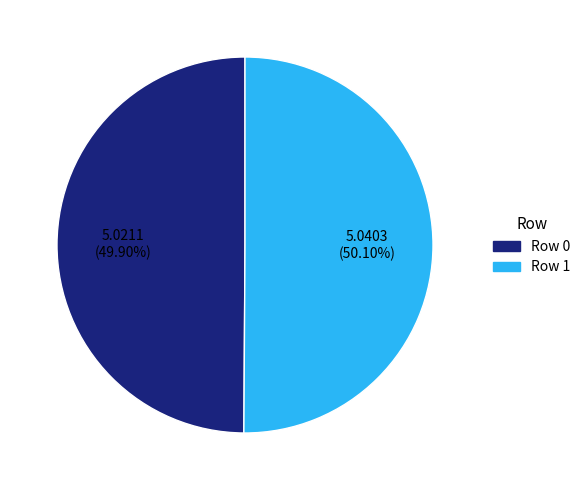

What is the ratio of the value at Row 1 to the value at Row 0?

1.0